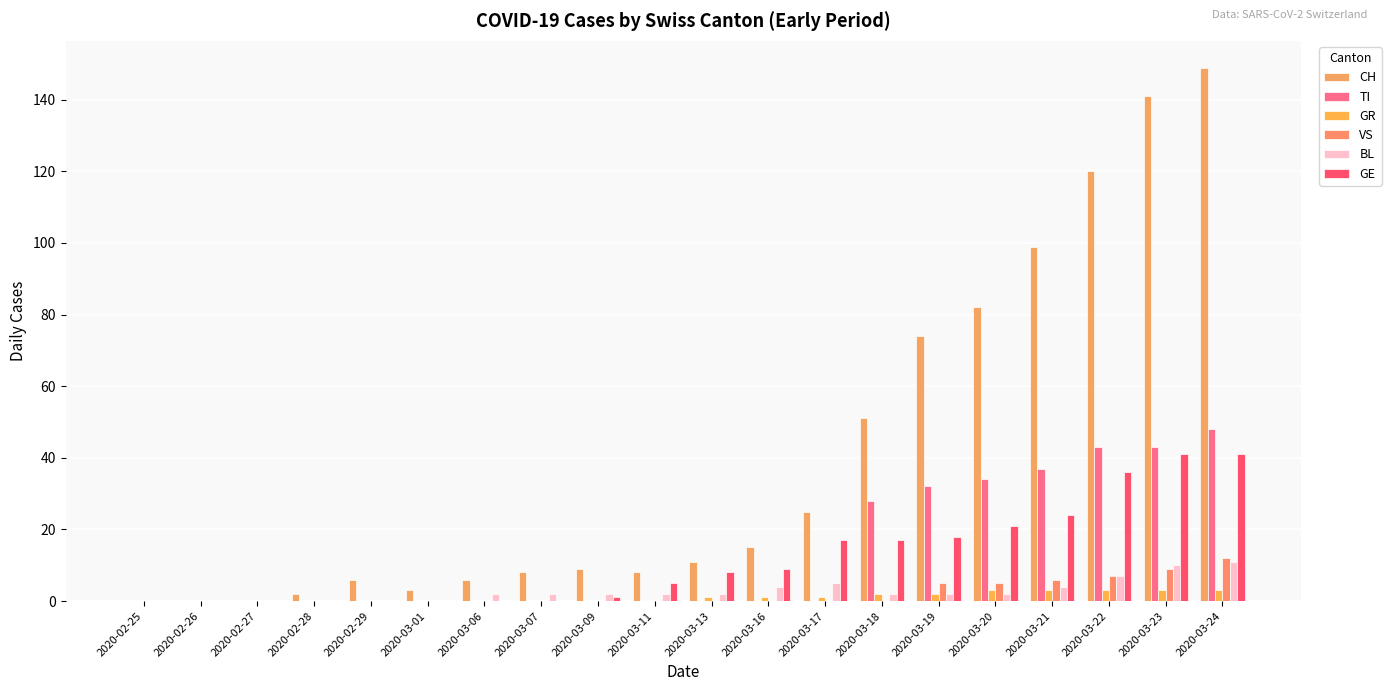

What is the maximum value shown in the chart?

149